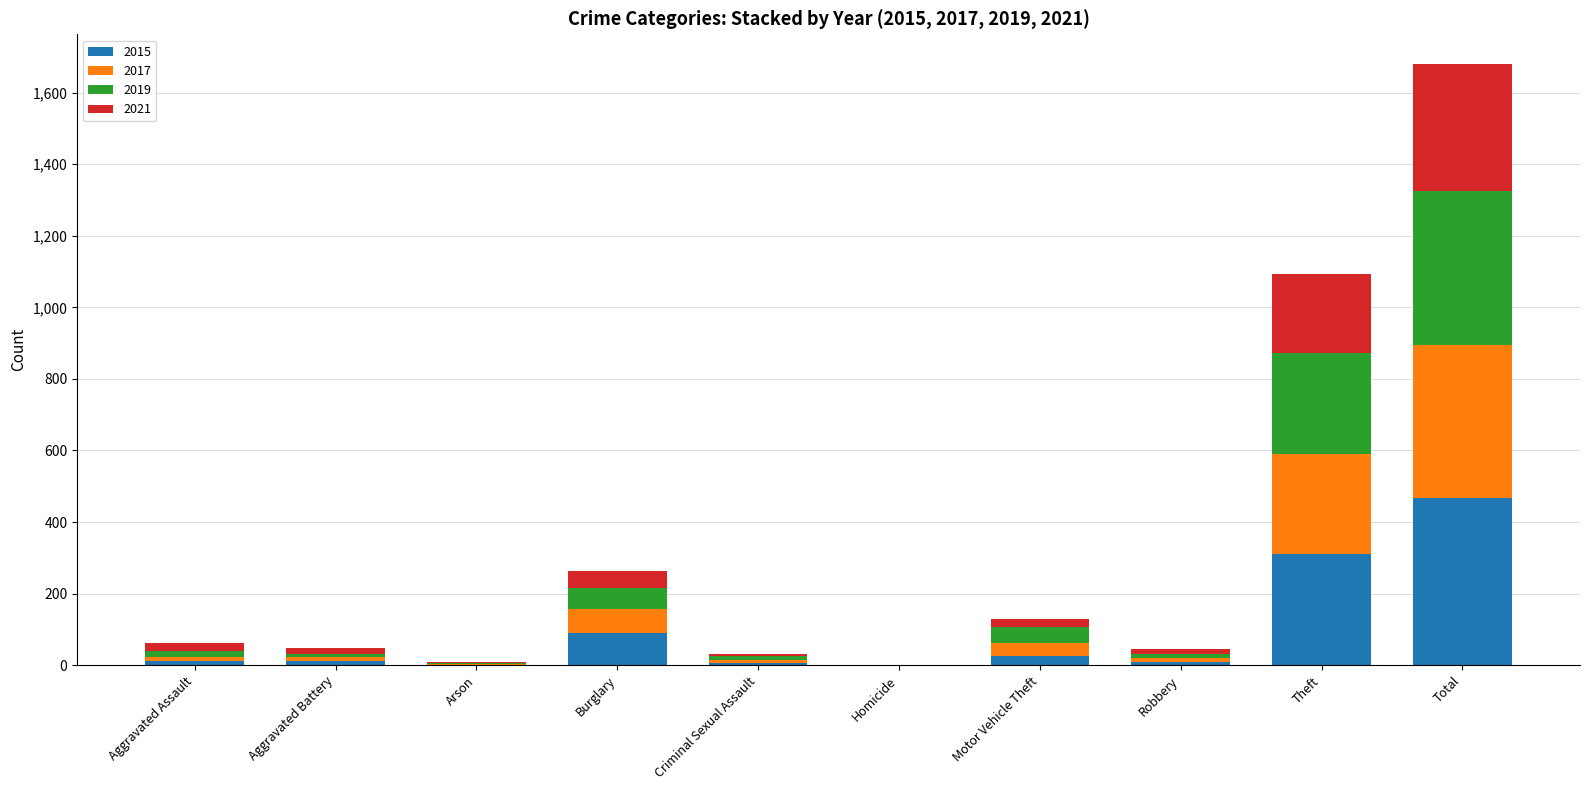

The 2015 series shows 468 at Total. True or false?

True